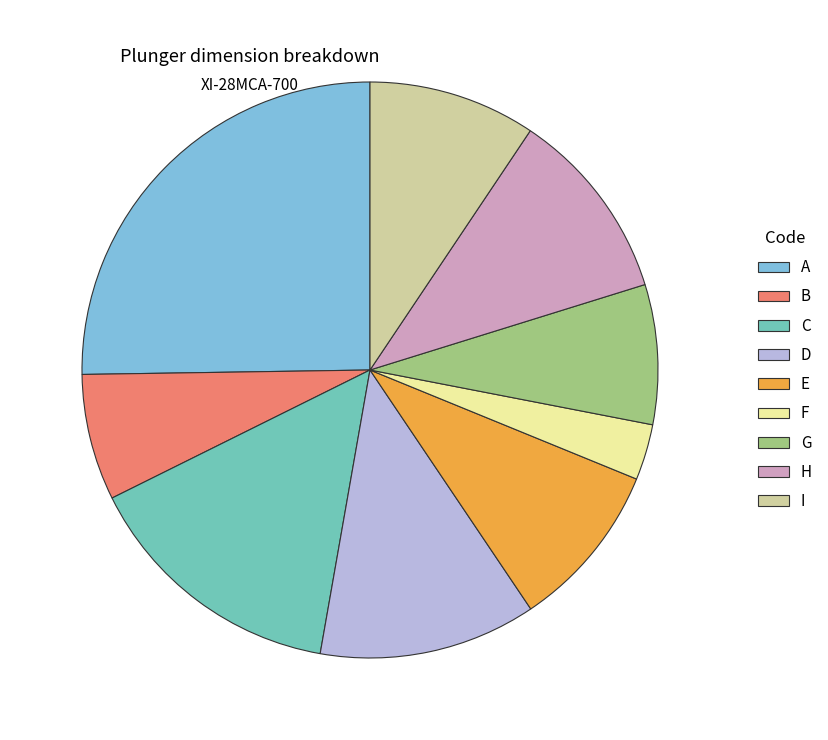

Is C the majority of the pie?

No